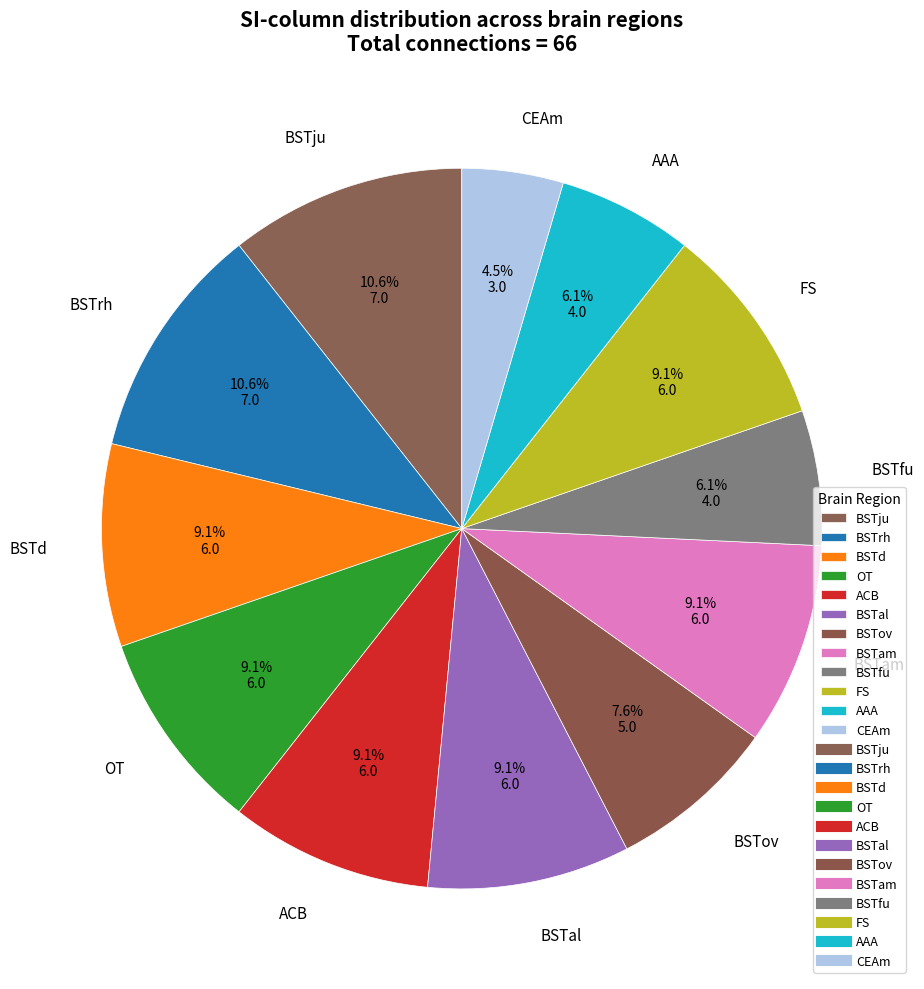

To the nearest percent, what is the average slice percentage?

8%